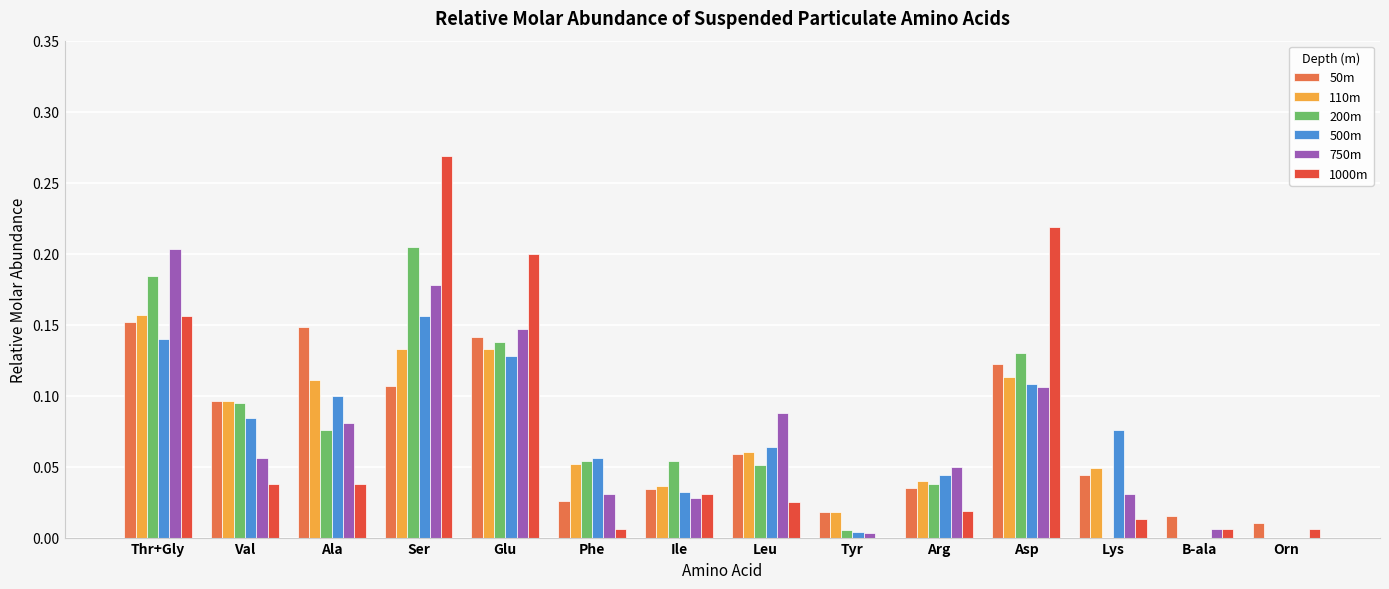

What is the sum of all 110m values?

1.0